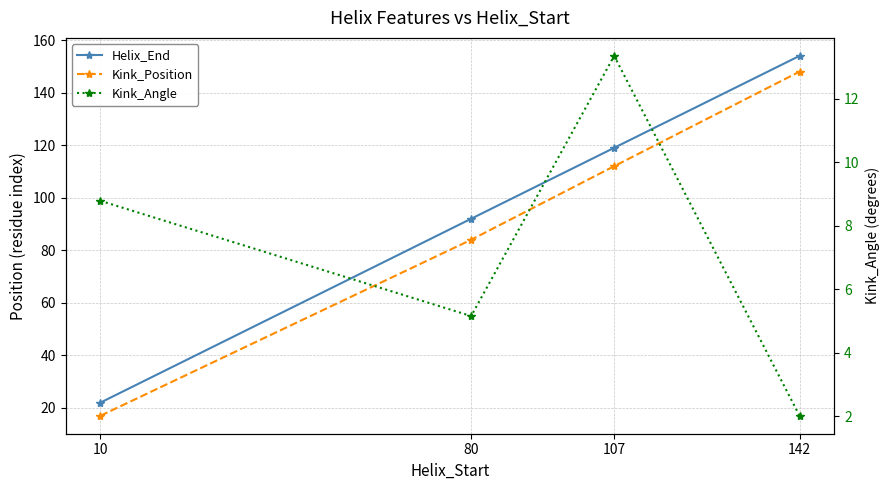

At which category is the sum across all series the highest?

142